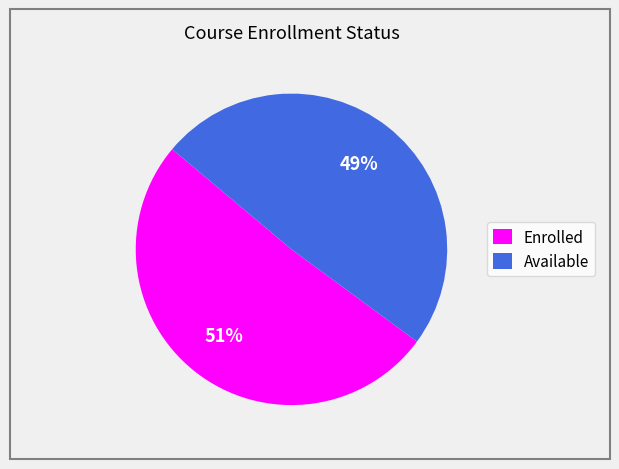

How many slices are in this pie chart?

2